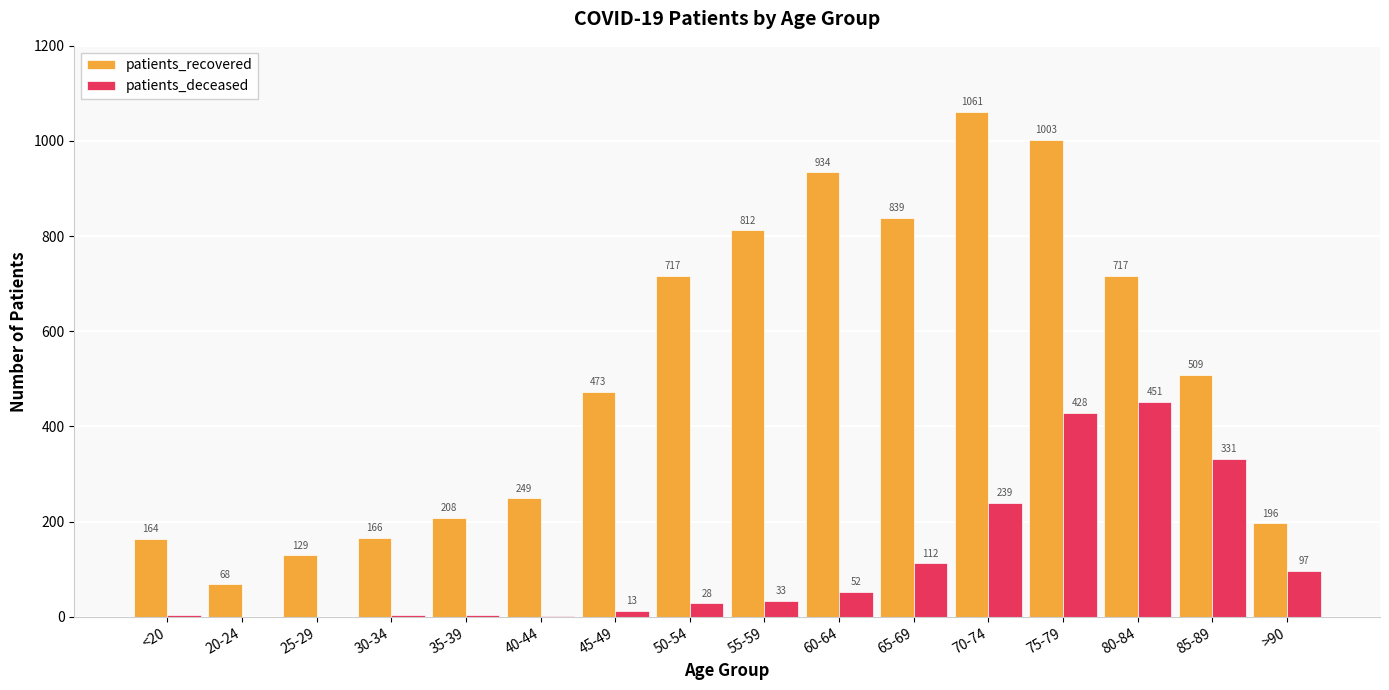

The patients_recovered series shows 717 at 50-54. True or false?

True